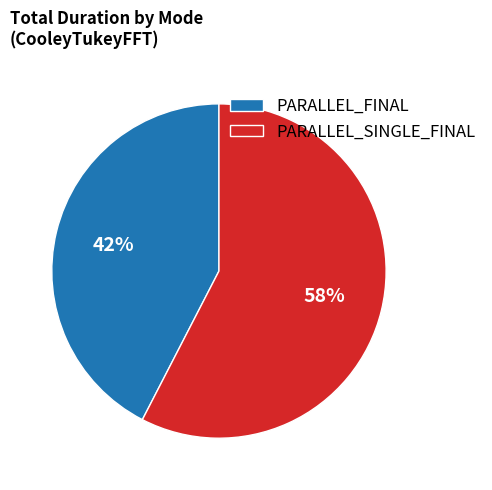

To the nearest percent, what is the average slice percentage?

50%